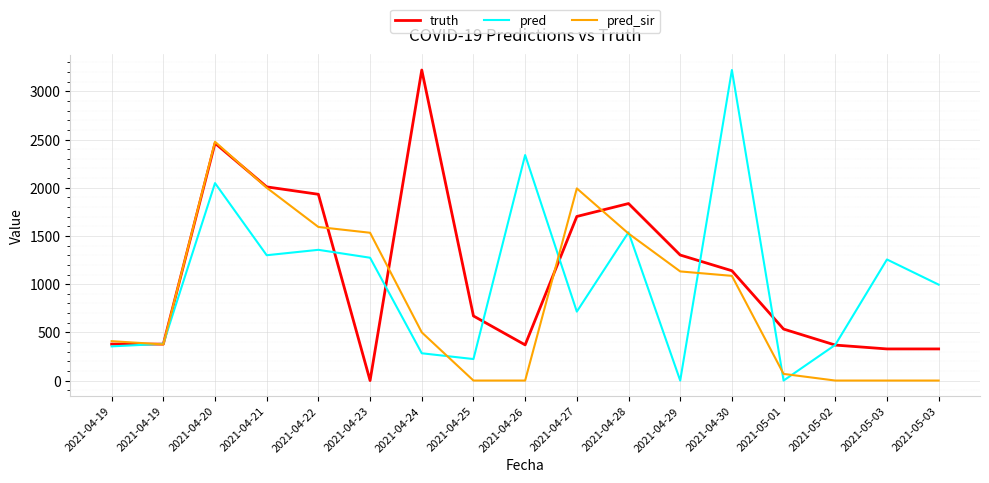

The value of pred_sir at 2021-04-29 is 1927.4. True or false?

False